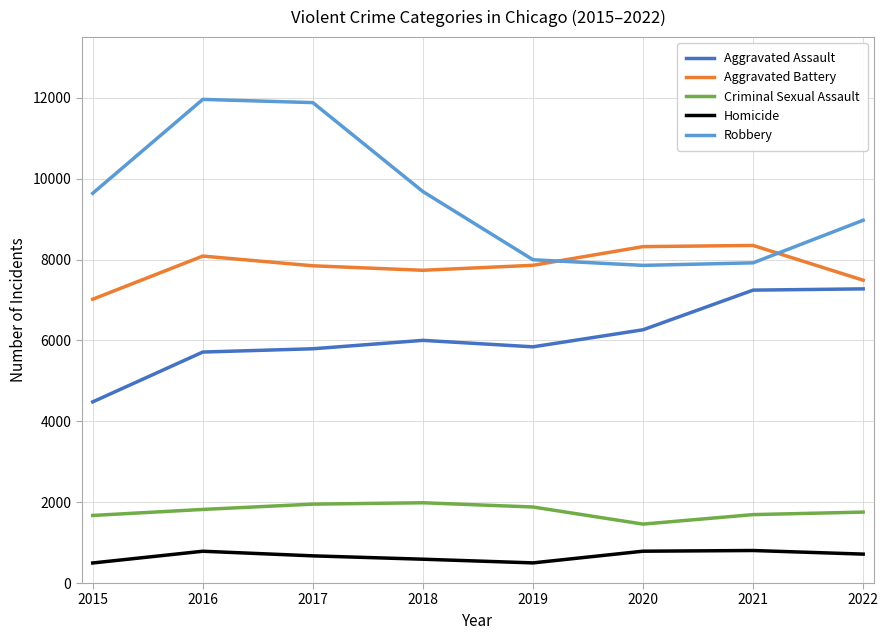

Is it true that Robbery equals 3304 at 2022?

False